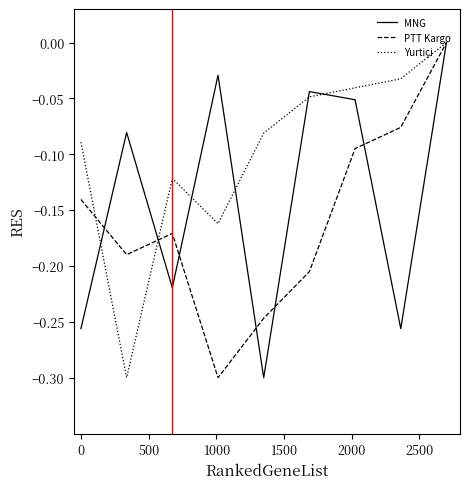

List the series in order of their overall mean, lowest first.

PTT Kargo, MNG, Yurtiçi